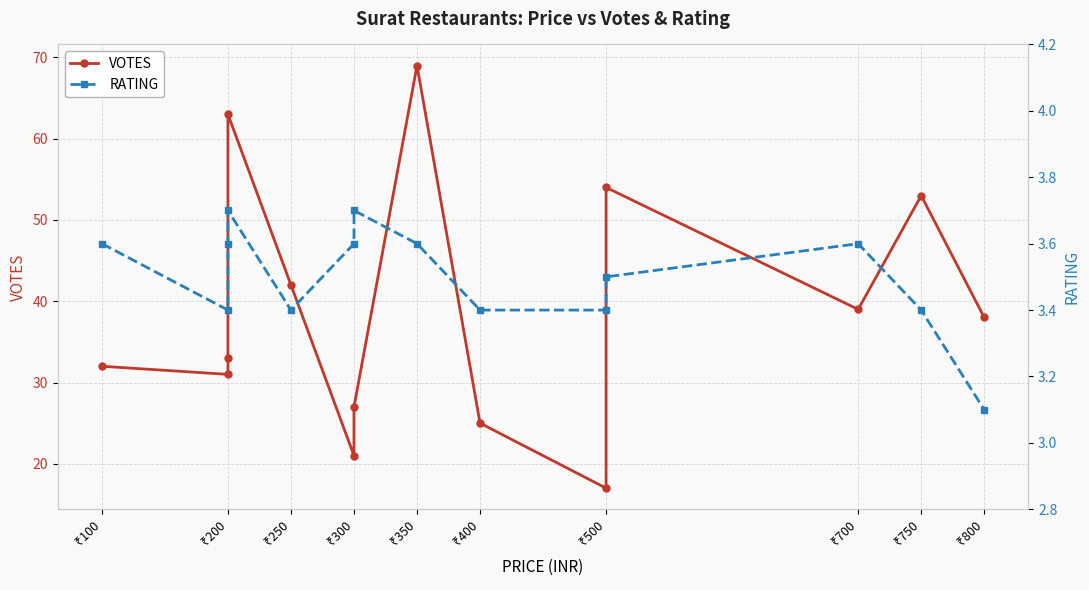

What is the value of the VOTES point at the 6th from the left?

21.0